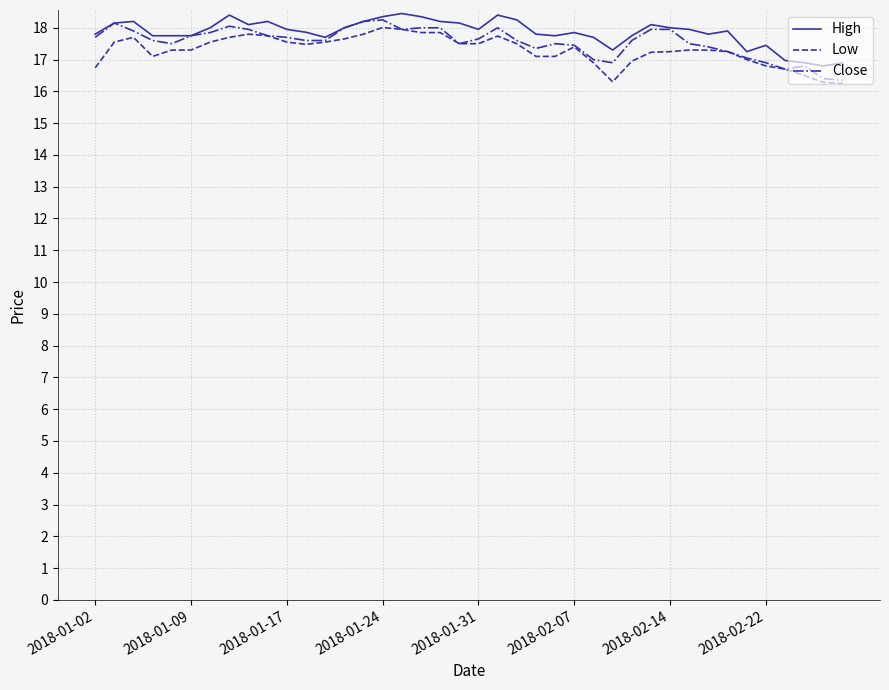

What is the maximum value shown in the chart?

18.5